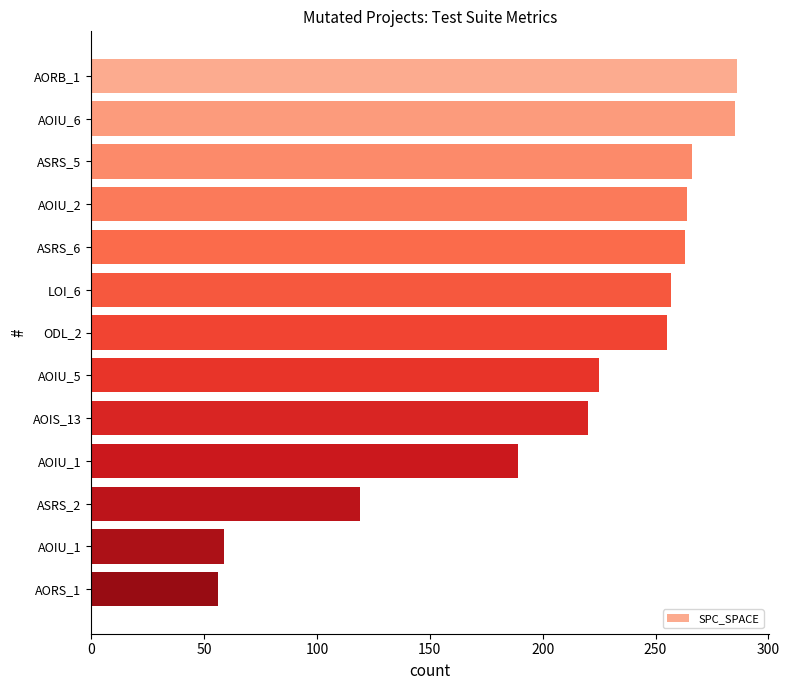

How many distinct data groups are displayed?

1